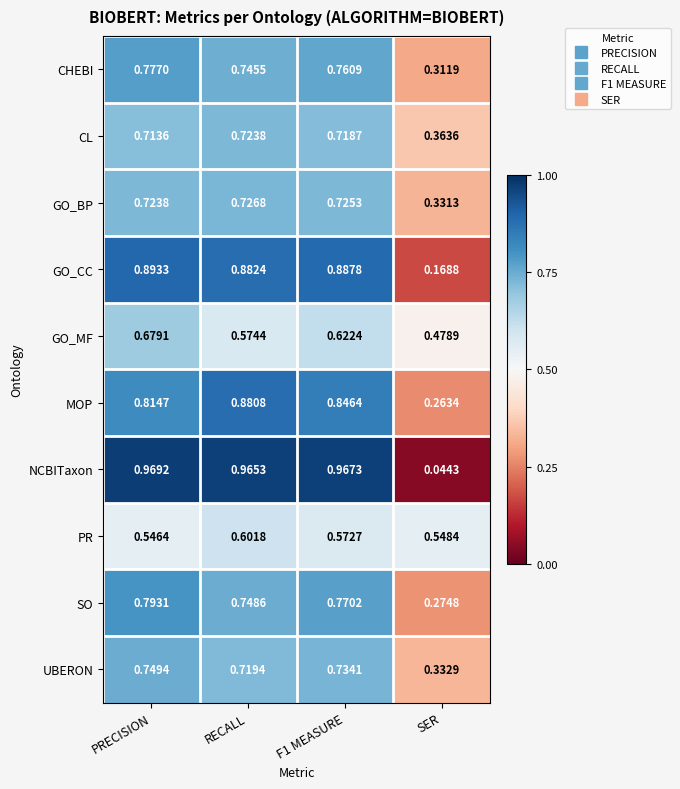

At how many categories does at least one series exceed 0?

4